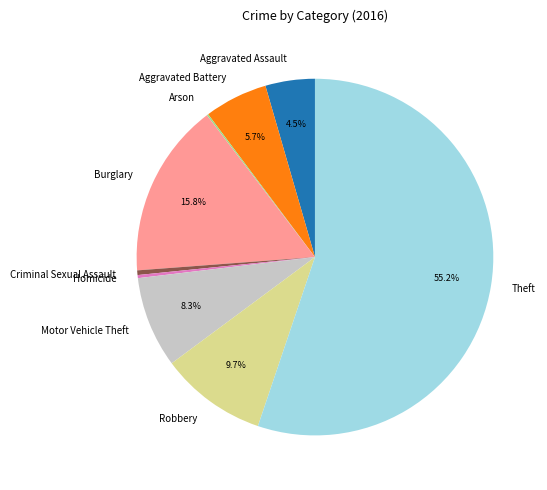

Between Aggravated Battery and Burglary, which is larger?

Burglary